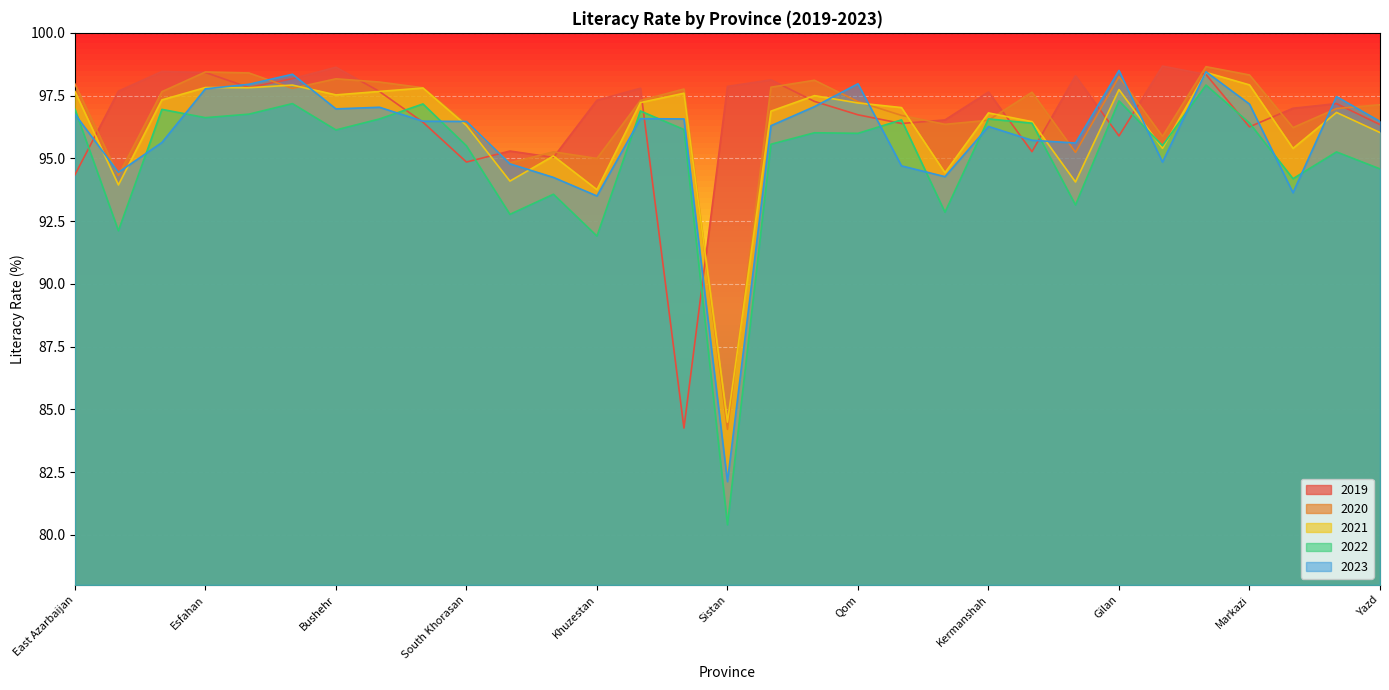

The value of 2021 at Bushehr is 97.5. True or false?

True